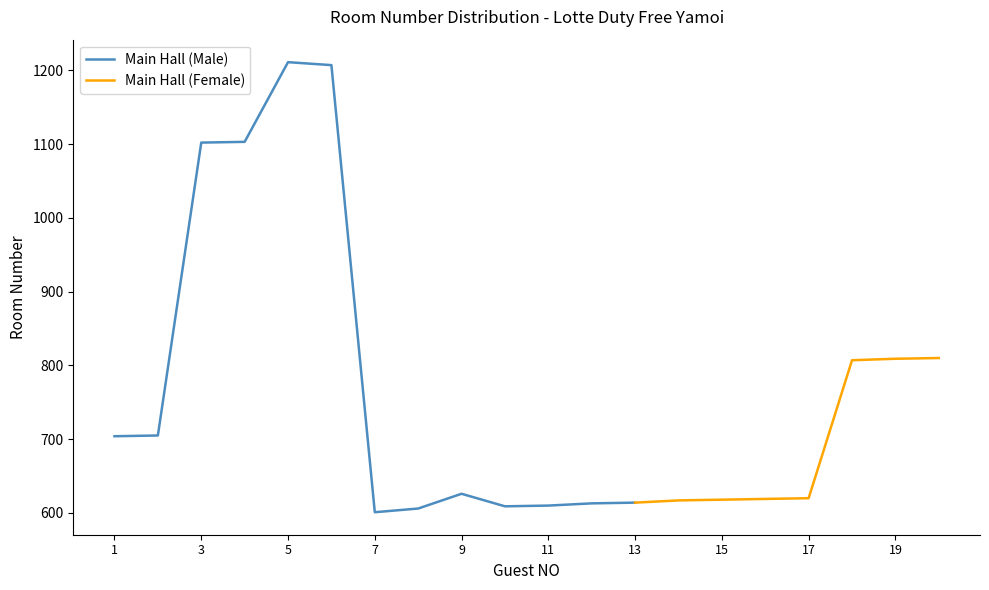

The chart shows a value of 438 at 4. True or false?

False